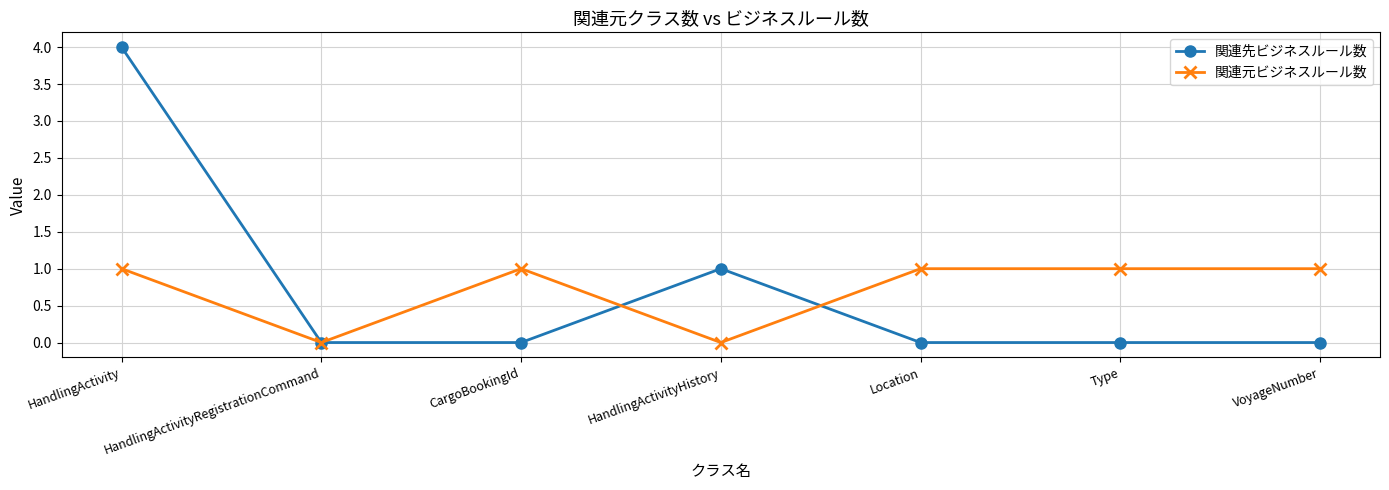

What is the sum of the 関連先ビジネスルール数 values at Type and HandlingActivityHistory?

1